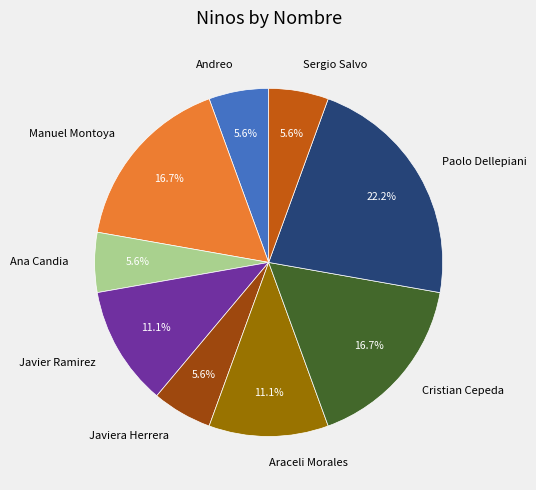

How many segments does this pie chart have?

9